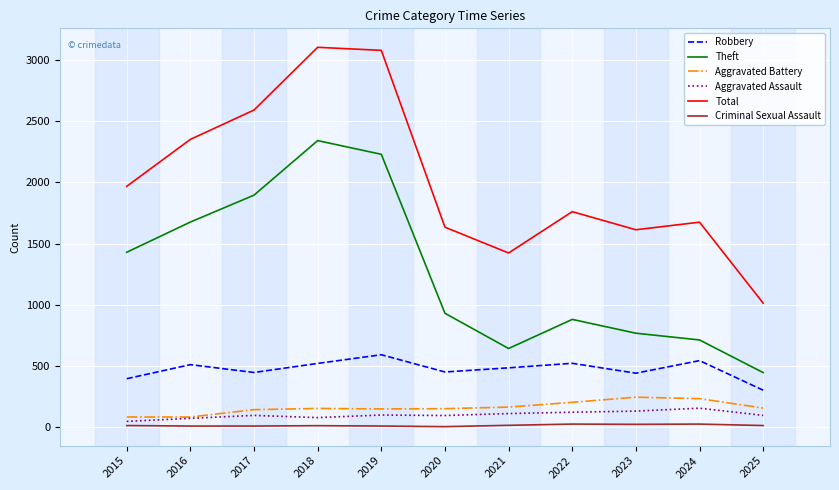

At how many categories does at least one series exceed 2441?

3